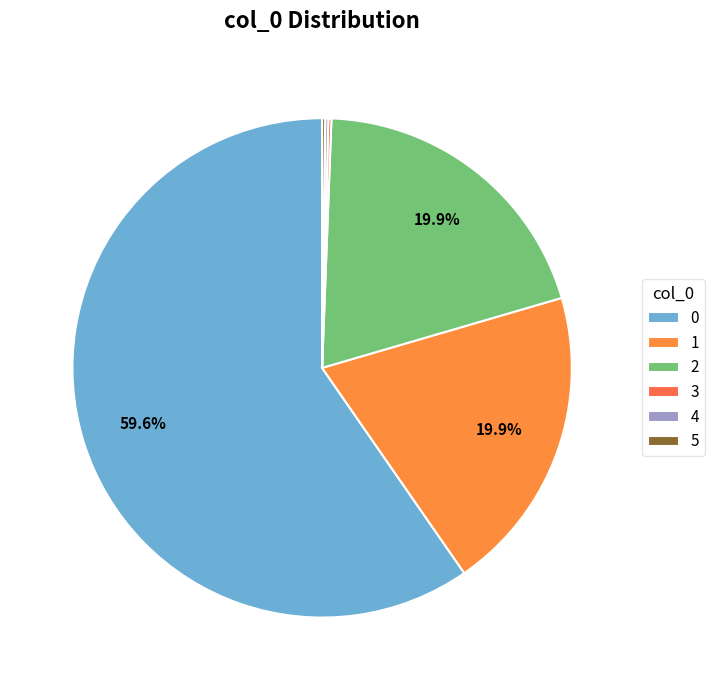

Is it true that 5 is 0% of the pie?

True